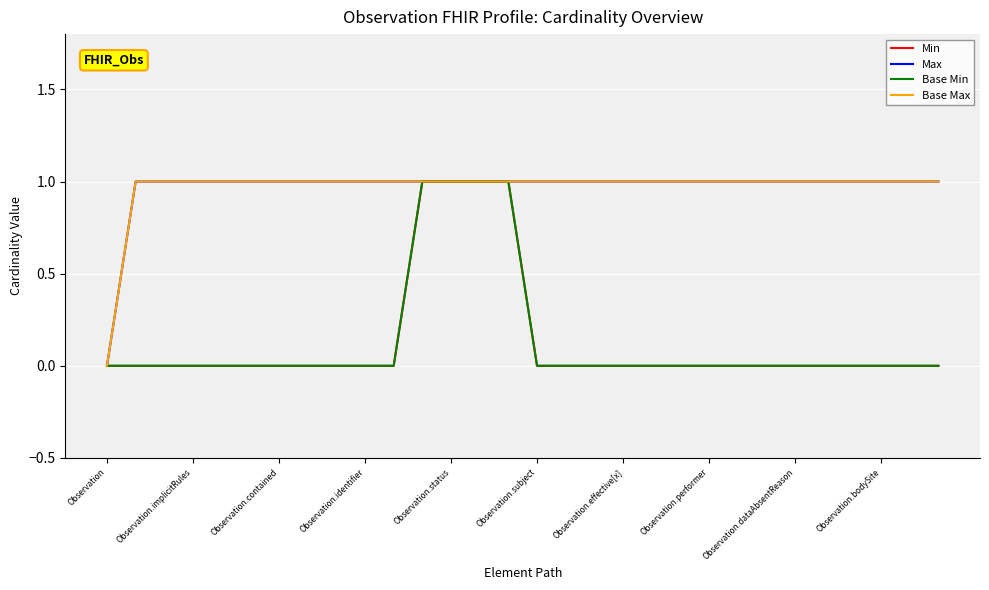

True or false: Base Max and Max intersect in this chart.

False